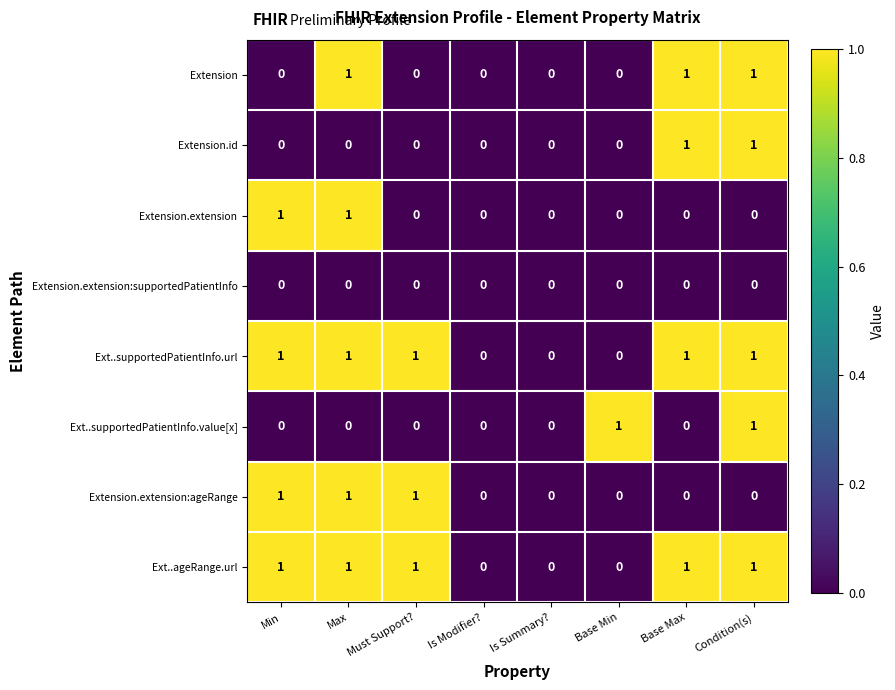

How many Ext..supportedPatientInfo.url values are between 0 and 1?

8